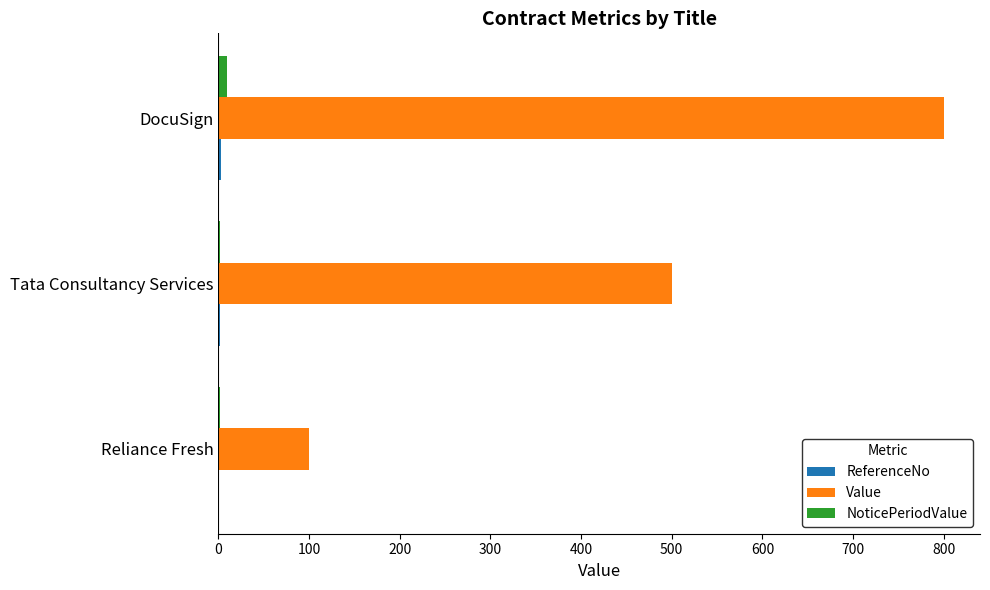

Which series has the largest total across all categories?

Value